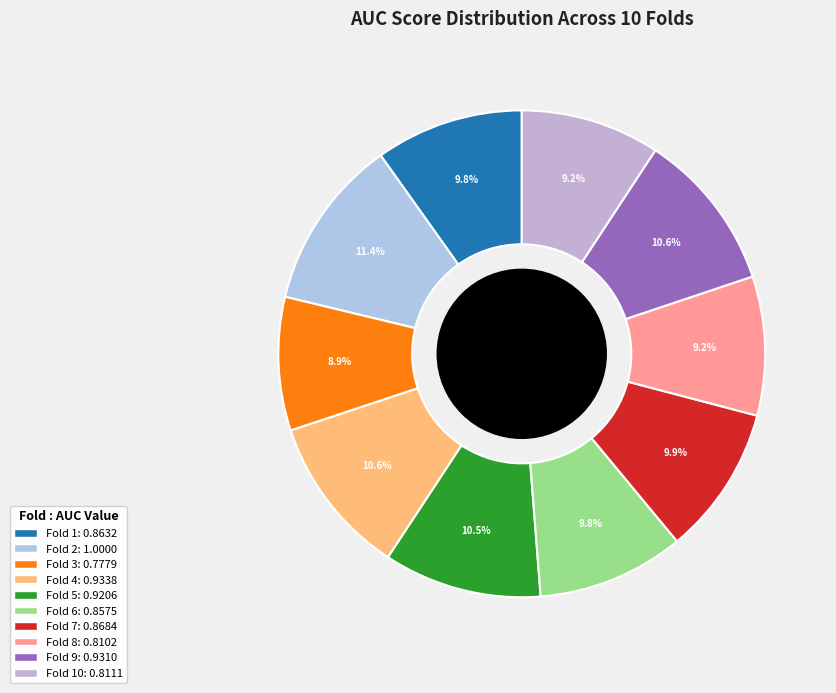

How many segments does this pie chart have?

10